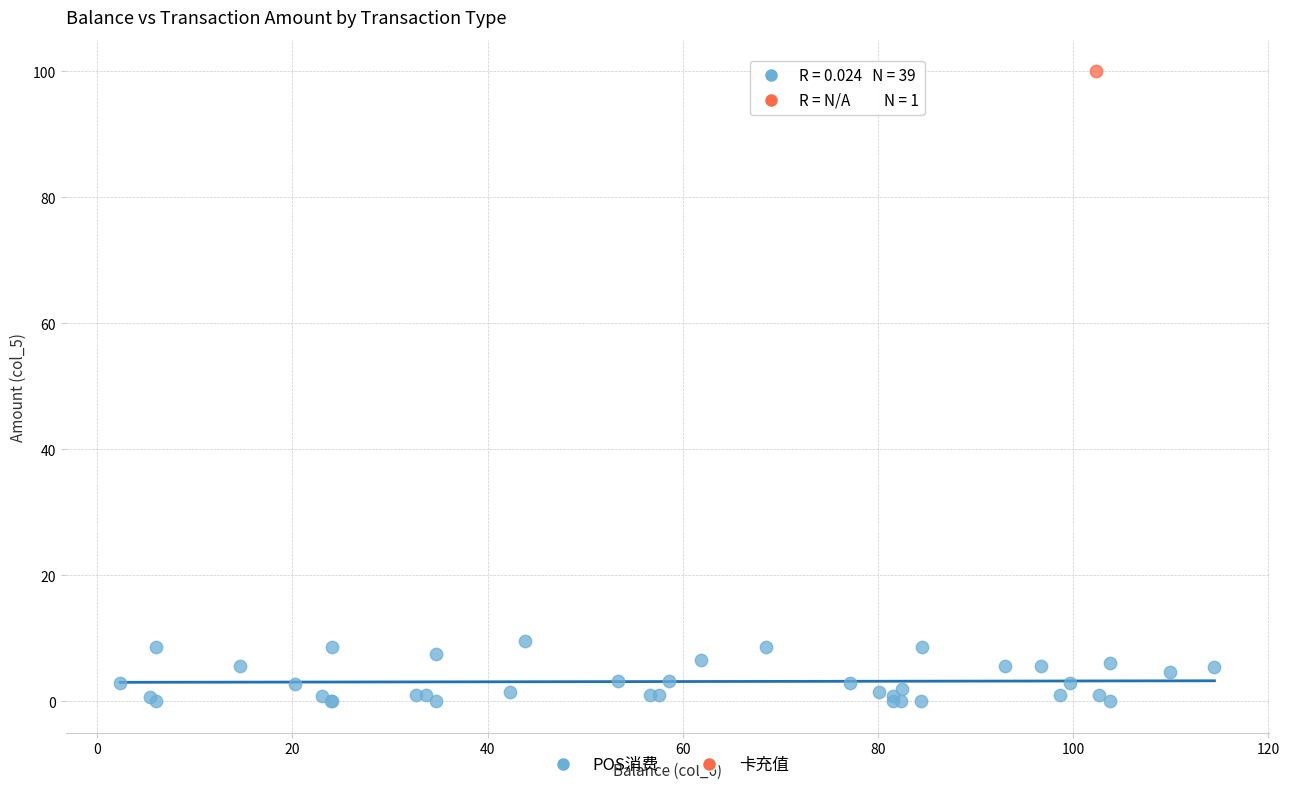

What are all the series names shown in the legend?

POS消费, 卡充值